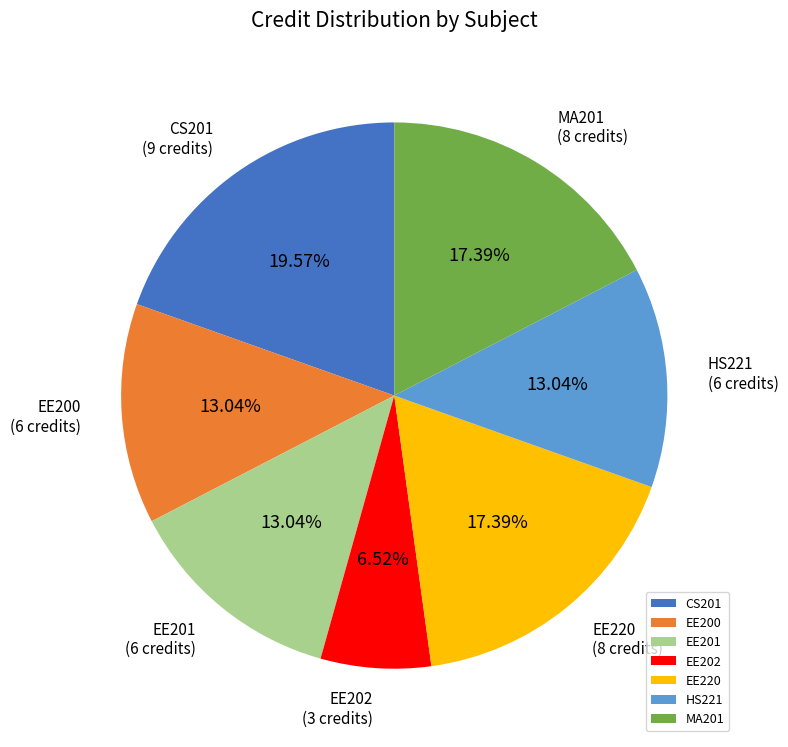

What percentage is the EE201 slice, to the nearest percent?

13%